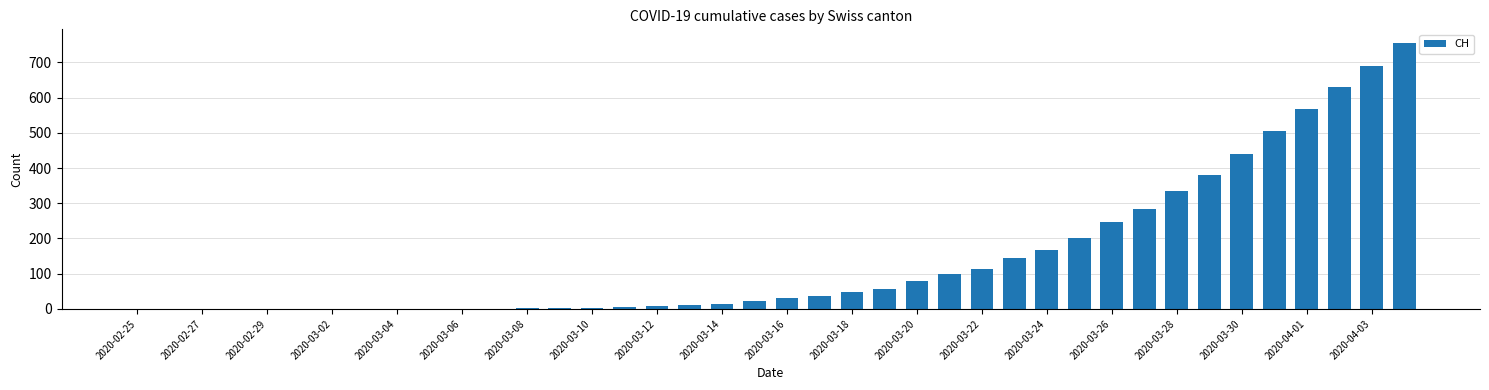

What is the sum of all values?

5881